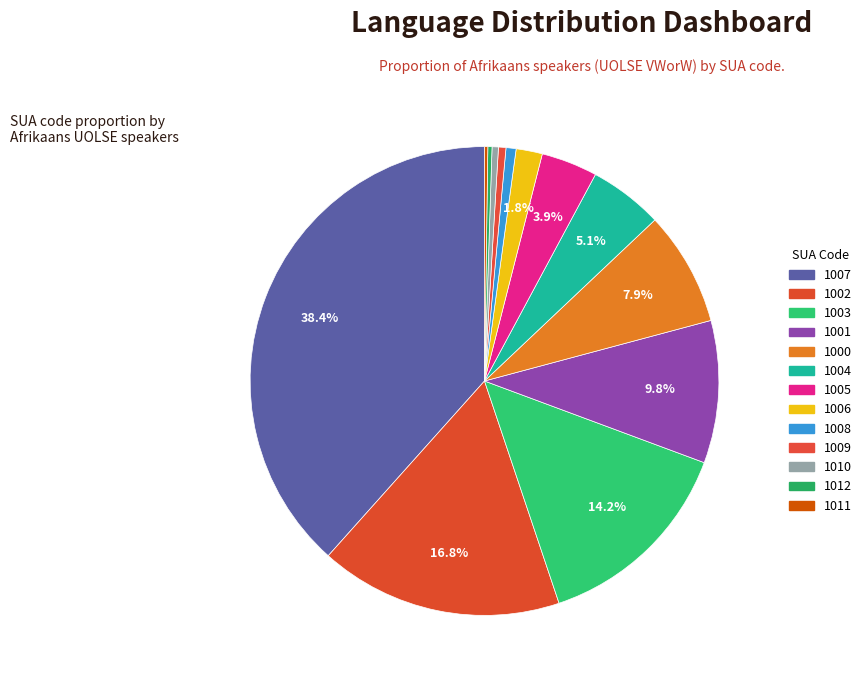

To the nearest percent, what portion does 1008 represent?

1%